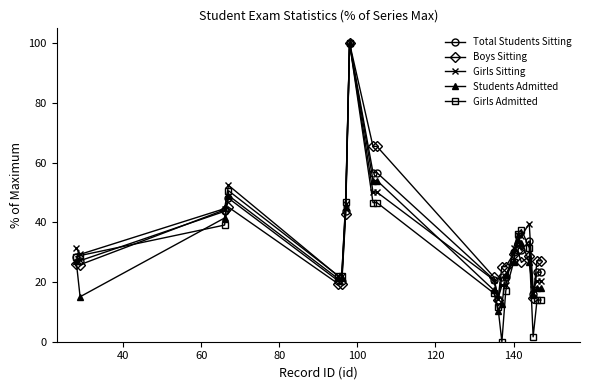

True or false: Boys Sitting has more than 1 points higher than both neighbors.

True